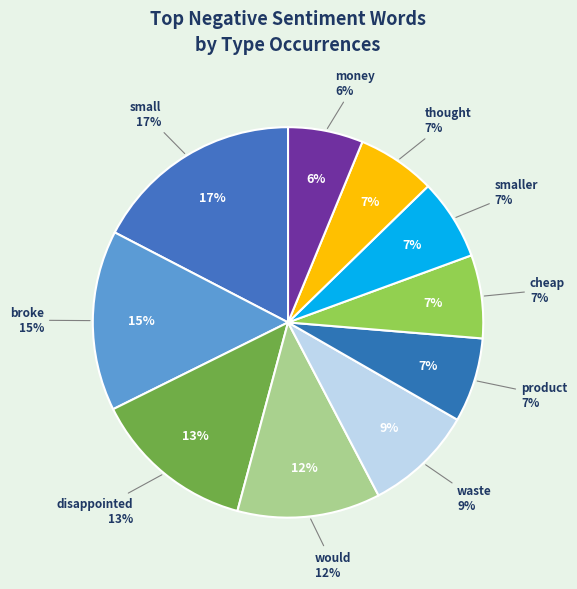

Is it true that would is 12% of the pie?

True